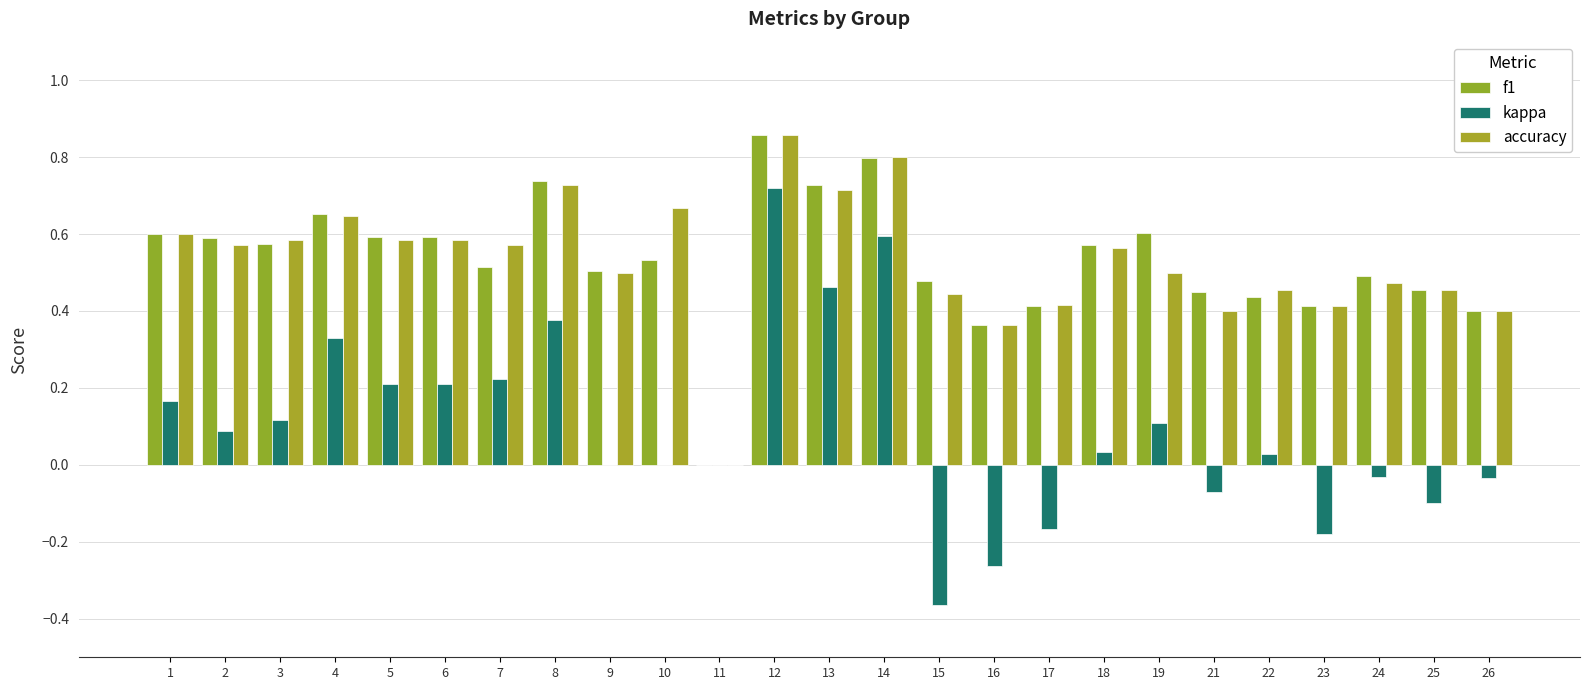

Reading left to right, extract all data points from this chart.

f1: 0.6	0.6	0.6	0.7	0.6	0.6	0.5	0.7	0.5	0.5	0.0	0.9	0.7	0.8	0.5	0.4	0.4	0.6	0.6	0.5	0.4	0.4	0.5	0.5	0.4
kappa: 0.2	0.1	0.1	0.3	0.2	0.2	0.2	0.4	0.0	0.0	0.0	0.7	0.5	0.6	-0.4	-0.3	-0.2	0.0	0.1	-0.1	0.0	-0.2	-0.0	-0.1	-0.0
accuracy: 0.6	0.6	0.6	0.6	0.6	0.6	0.6	0.7	0.5	0.7	0.0	0.9	0.7	0.8	0.4	0.4	0.4	0.6	0.5	0.4	0.5	0.4	0.5	0.5	0.4